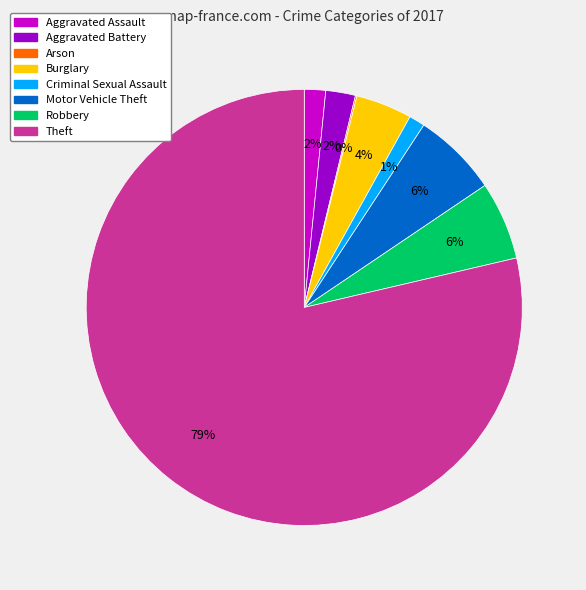

The Theft slice represents 67% of the pie. True or false?

False